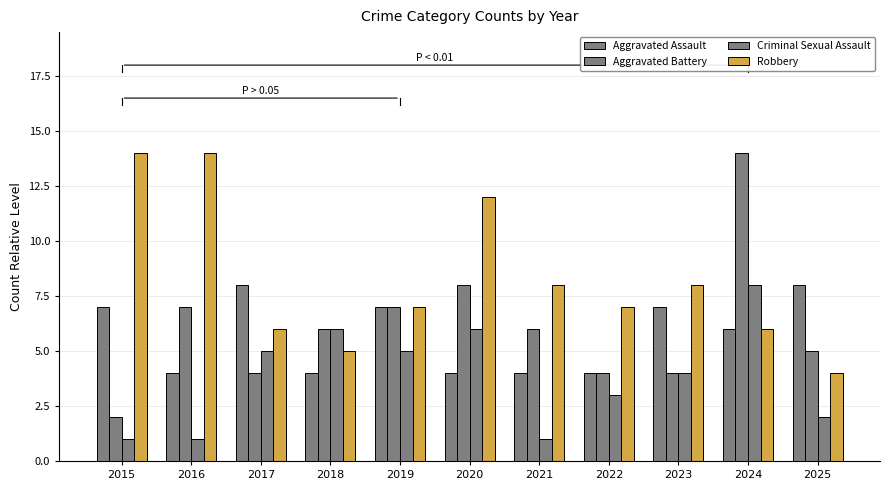

Reading right to left, transcribe all the data shown in this chart.

Aggravated Assault: 2025=8	2024=6	2023=7	2022=4	2021=4	2020=4	2019=7	2018=4	2017=8	2016=4	2015=7
Aggravated Battery: 2025=5	2024=14	2023=4	2022=4	2021=6	2020=8	2019=7	2018=6	2017=4	2016=7	2015=2
Criminal Sexual Assault: 2025=2	2024=8	2023=4	2022=3	2021=1	2020=6	2019=5	2018=6	2017=5	2016=1	2015=1
Robbery: 2025=4	2024=6	2023=8	2022=7	2021=8	2020=12	2019=7	2018=5	2017=6	2016=14	2015=14